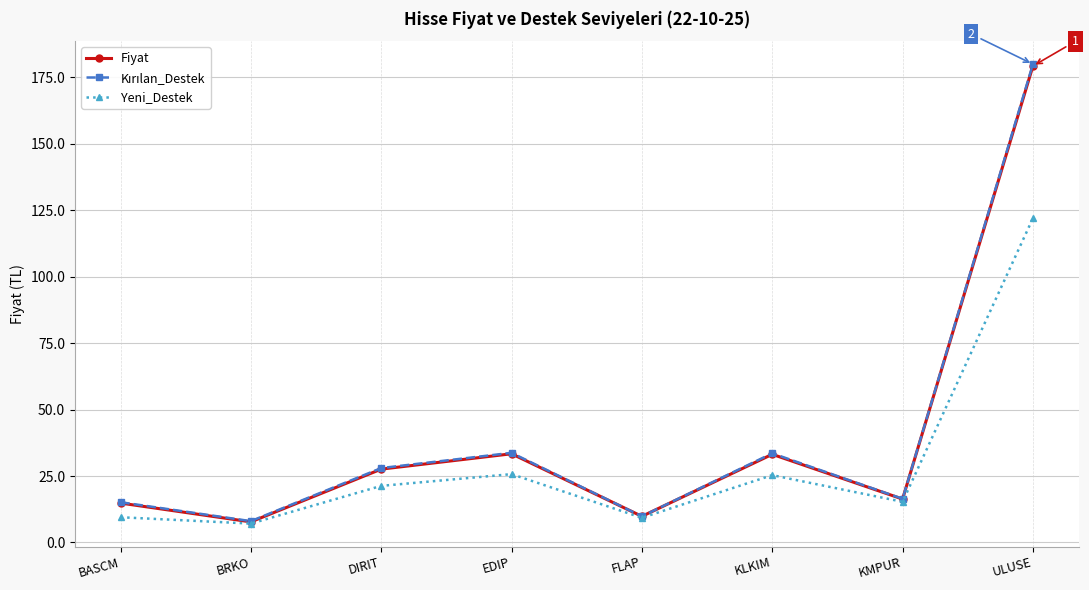

What is the total value across all series at KLKIM?

92.1